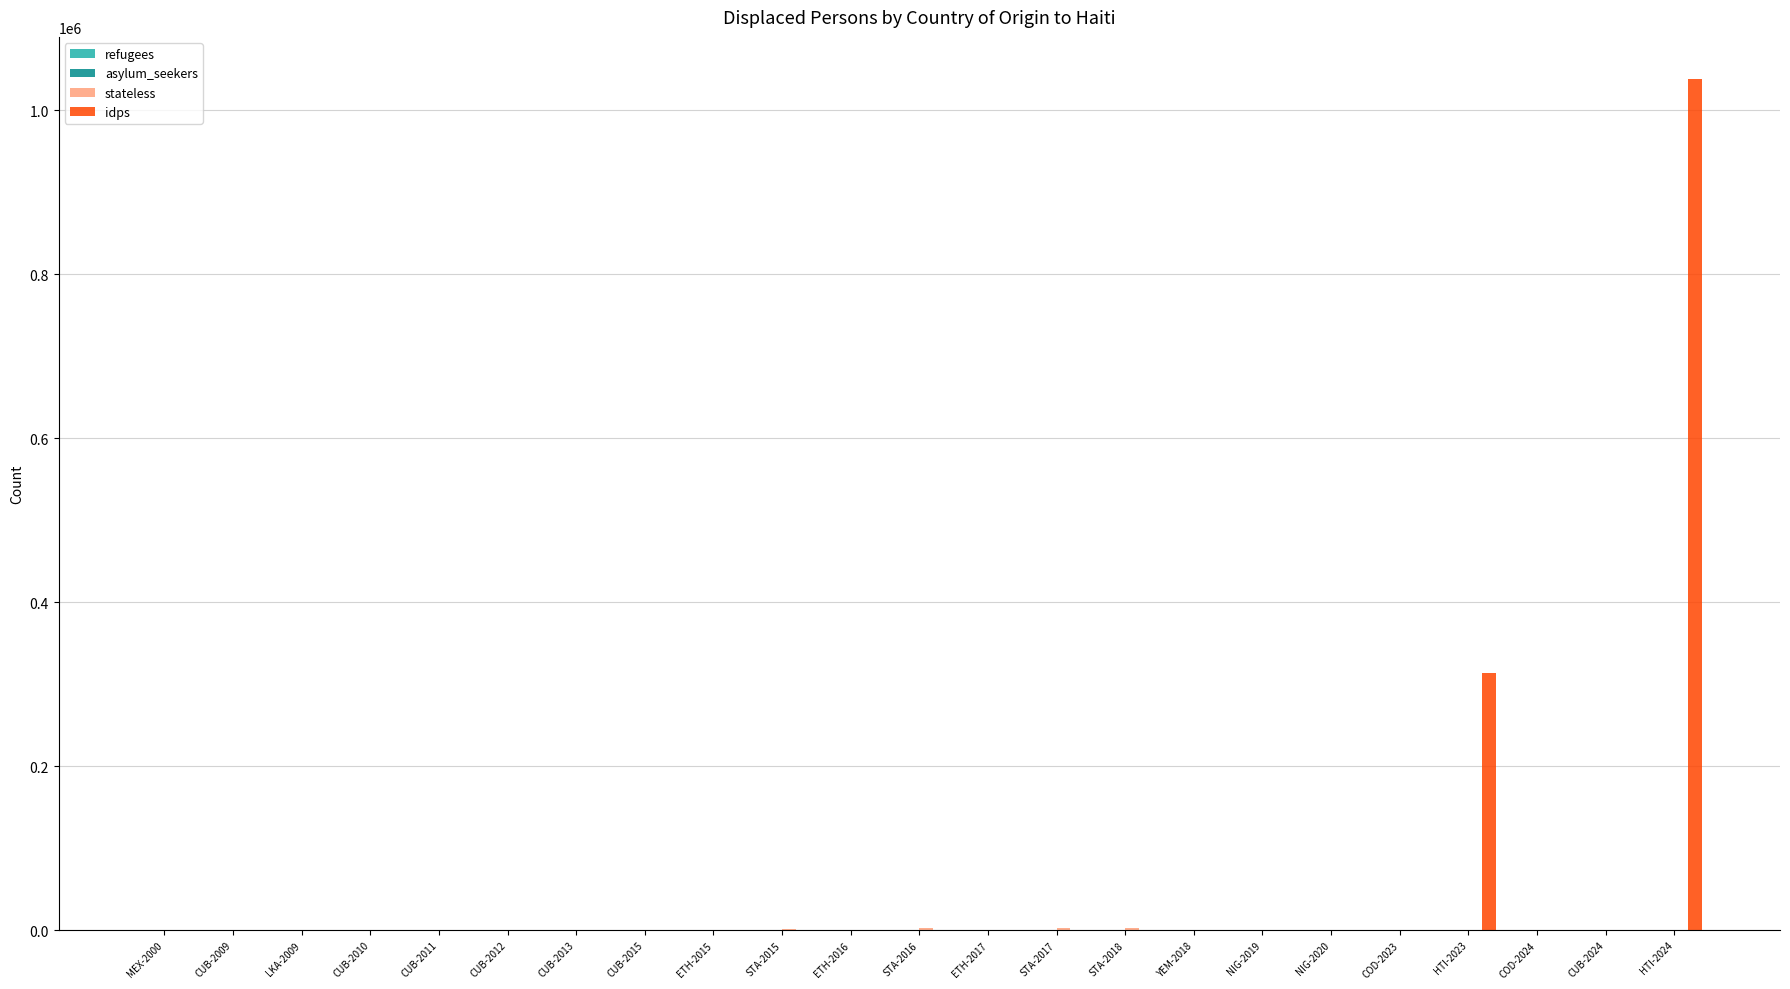

How many groups of bars are there?

23